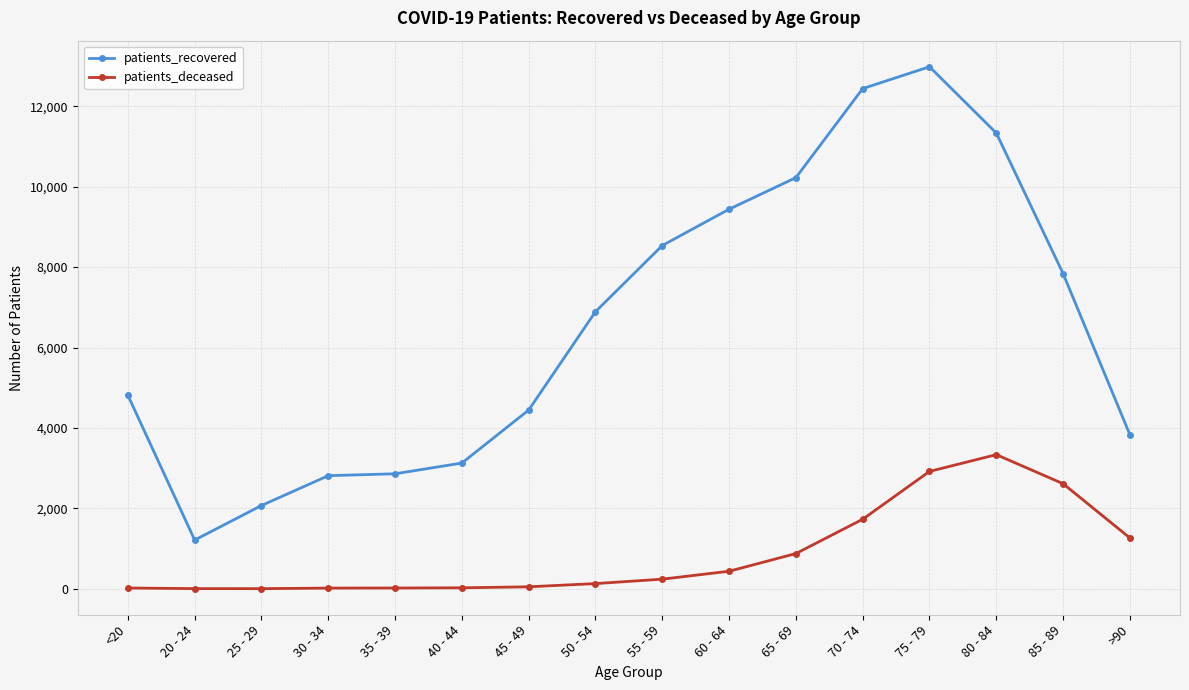

Which label corresponds to the largest value in the chart?

75 - 79